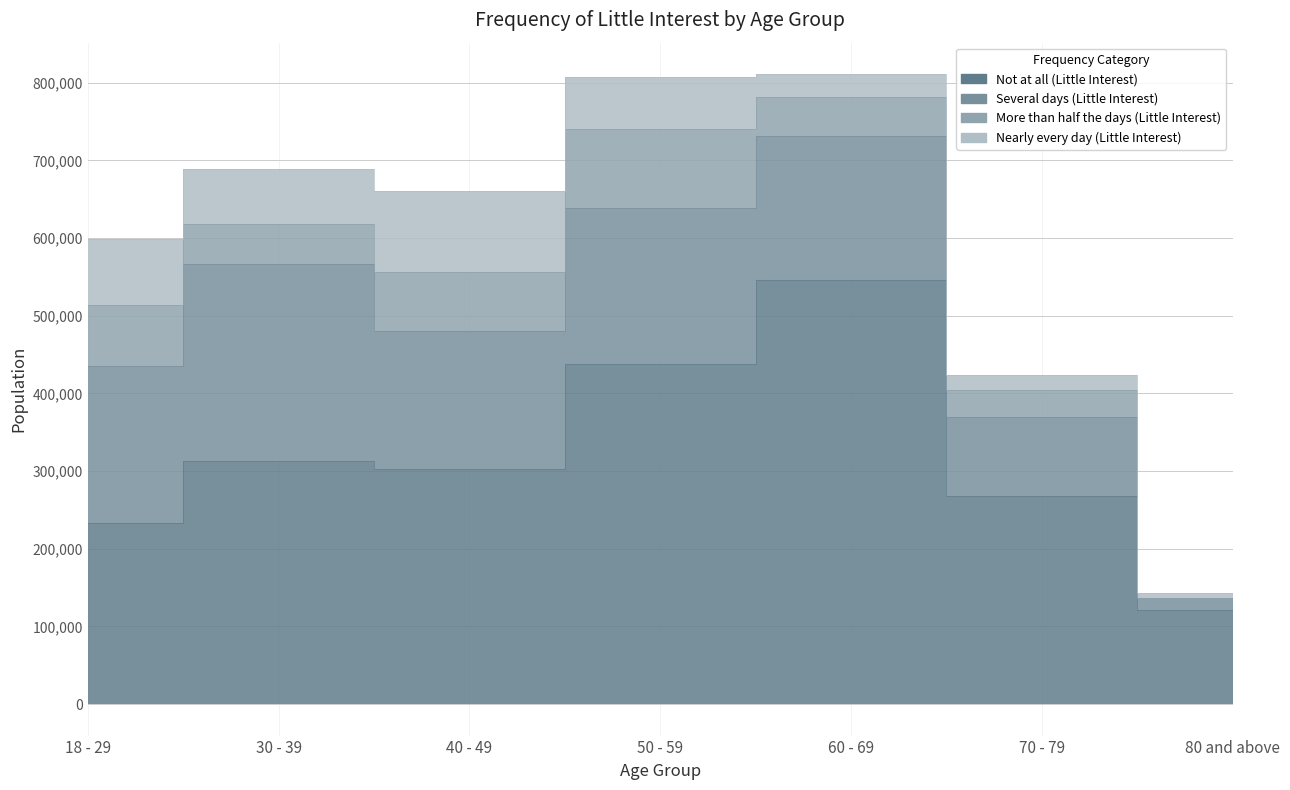

True or false: Nearly every day (Little Interest) and Not at all (Little Interest) cross at least once.

False